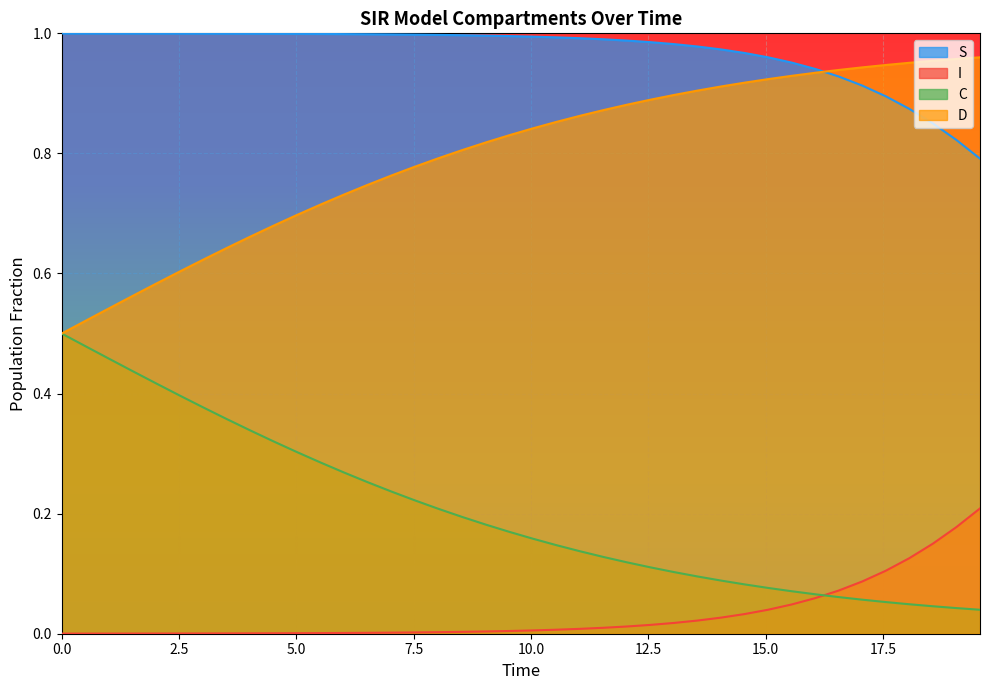

List the series in order of their overall mean, lowest first.

I, C, D, S